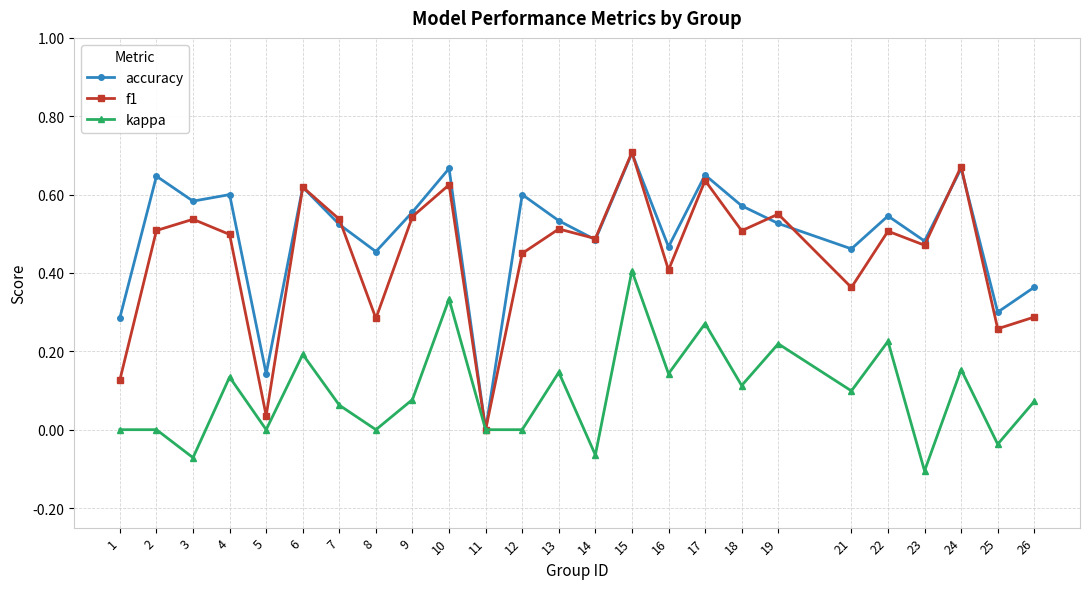

True or false: kappa has a value of 0.3 at 17.

True